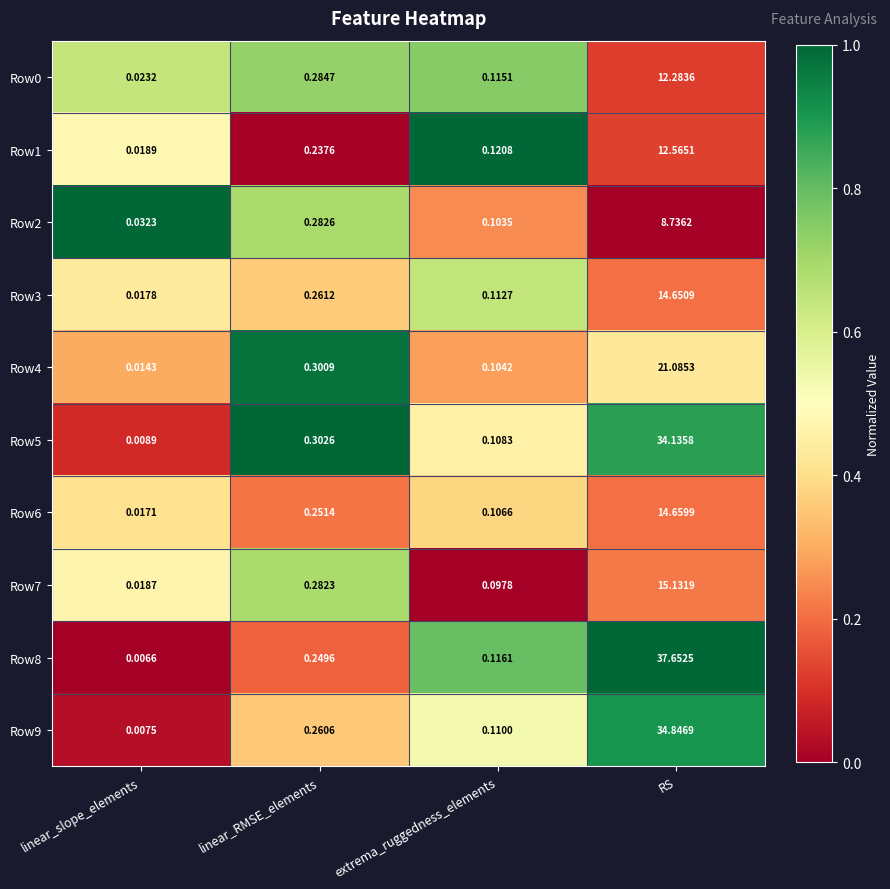

At which label is Row9 closest to 17?

linear_RMSE_elements